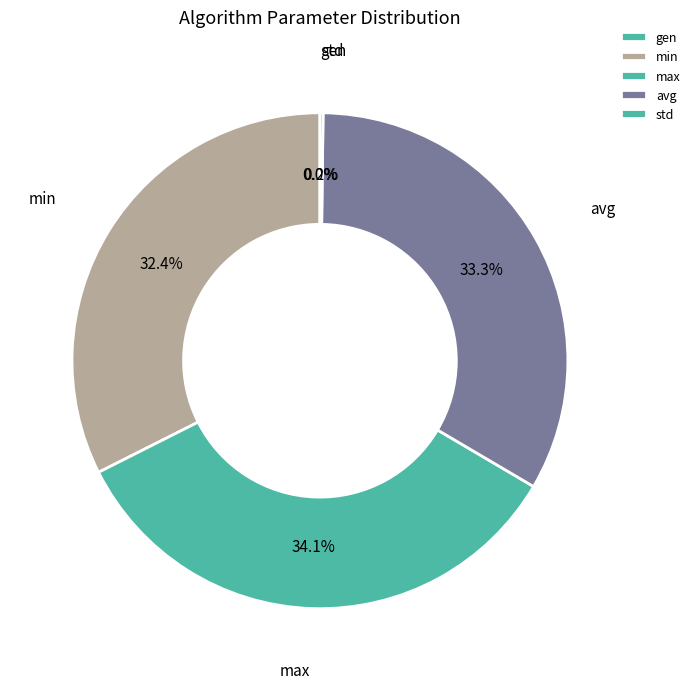

Combined, what portion of the pie is max and avg?

67.4%